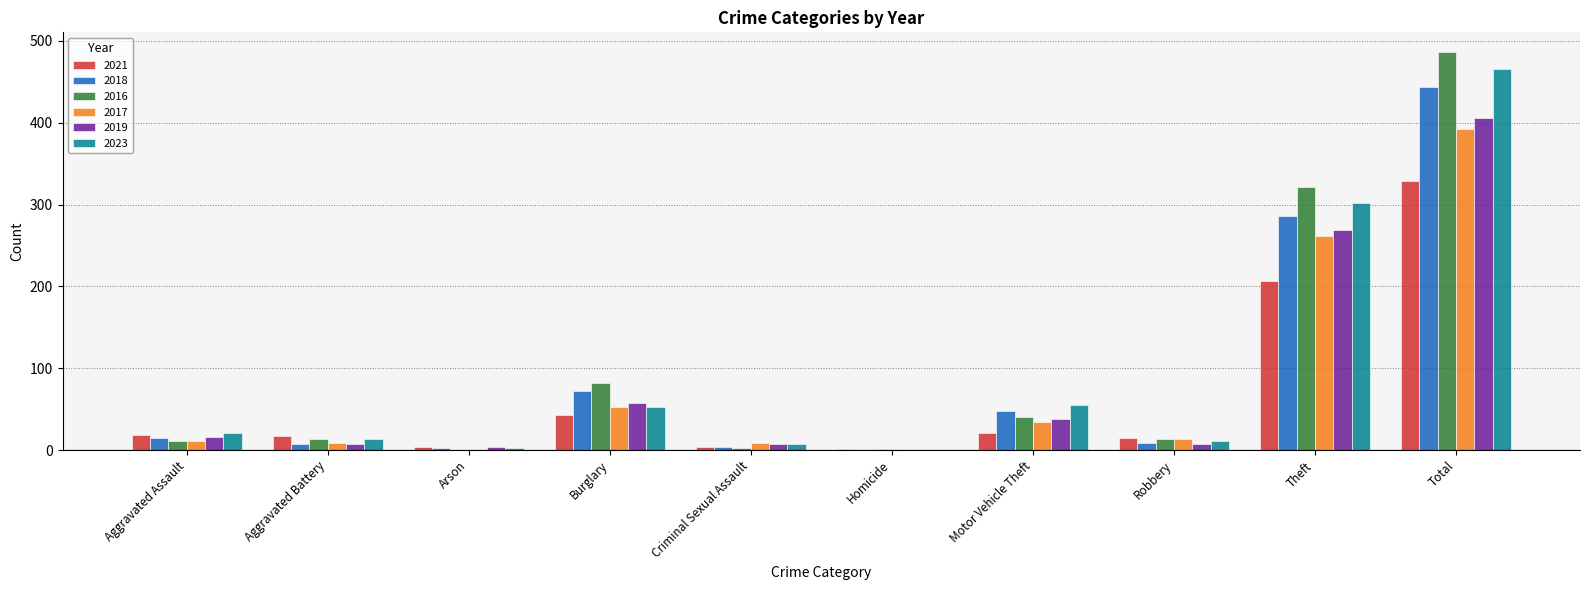

Is it true that 2016 equals 41 at Motor Vehicle Theft?

True